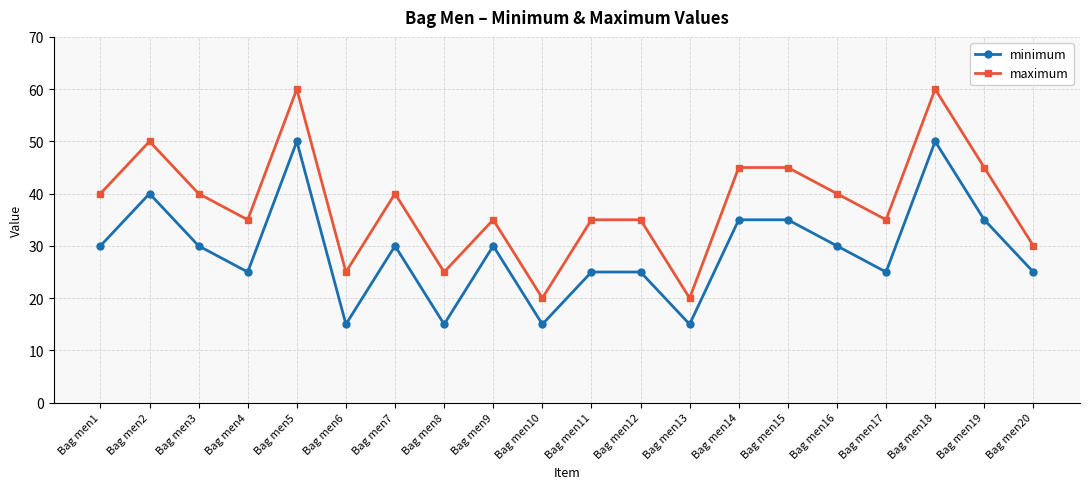

What is the difference between the maximum values at Bag men11 and Bag men3?

5